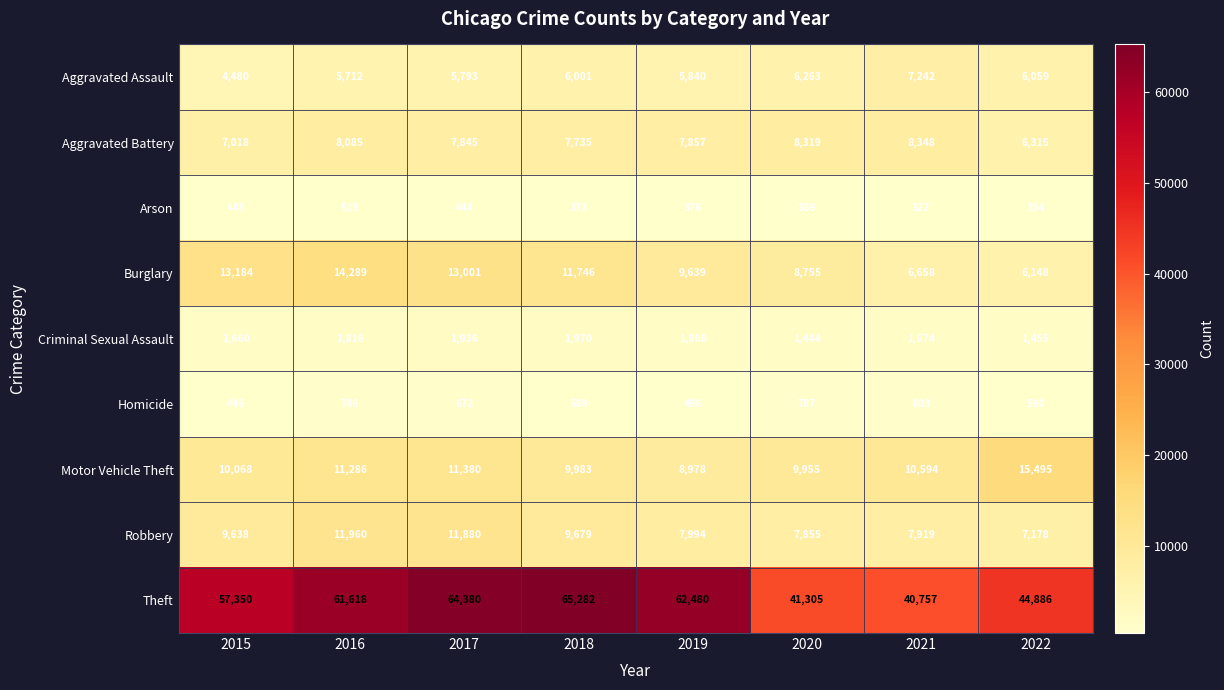

What is the difference between the second highest and minimum values in the Aggravated Assault series?

1783